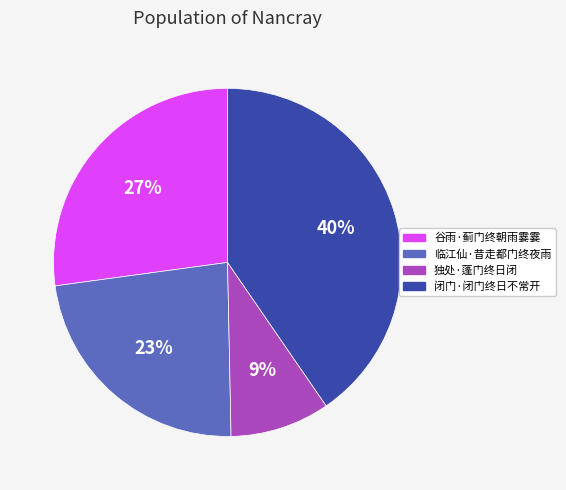

Is there any slice that represents more than half of the pie?

No